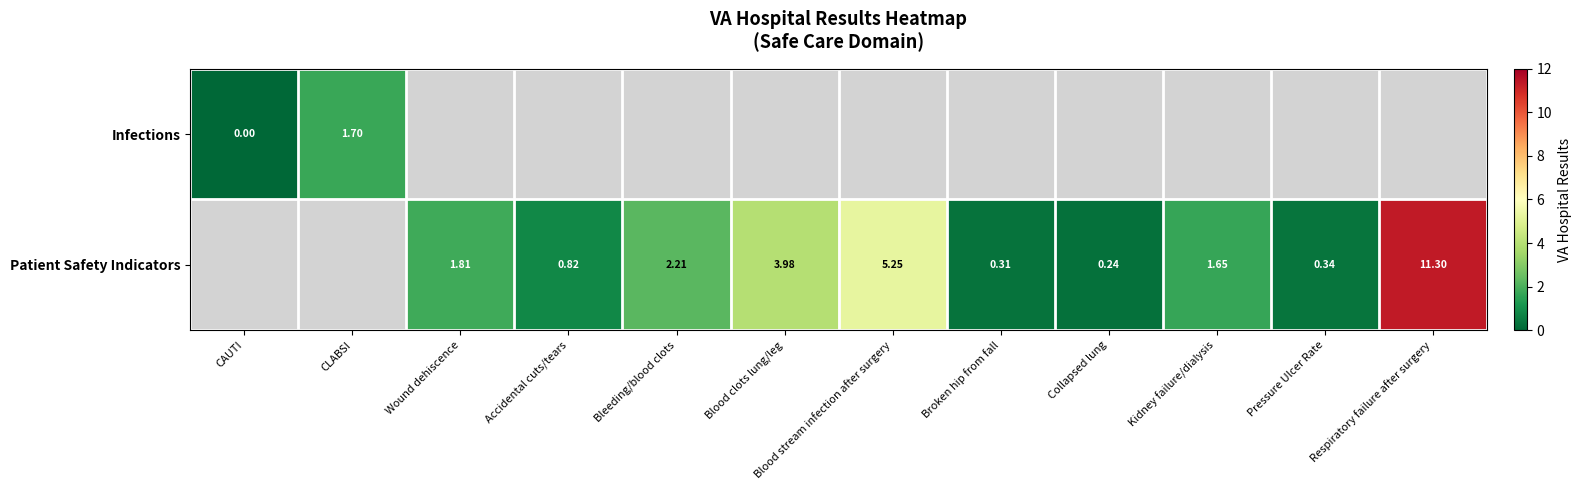

Which label corresponds to the largest value in the chart?

Respiratory failure after surgery